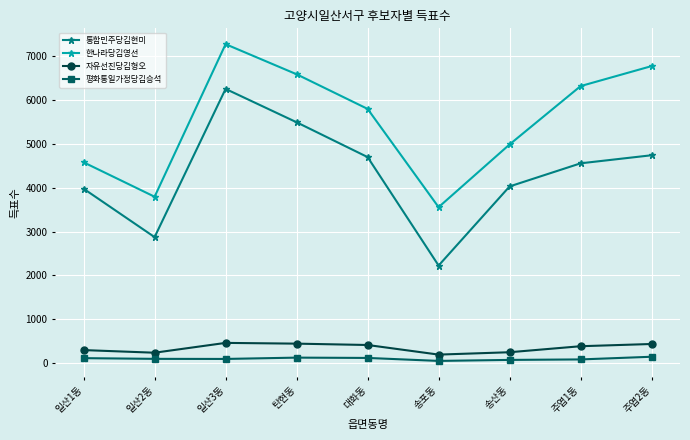

True or false: 통합민주당김현미 and 자유선진당김형오 intersect in this chart.

False